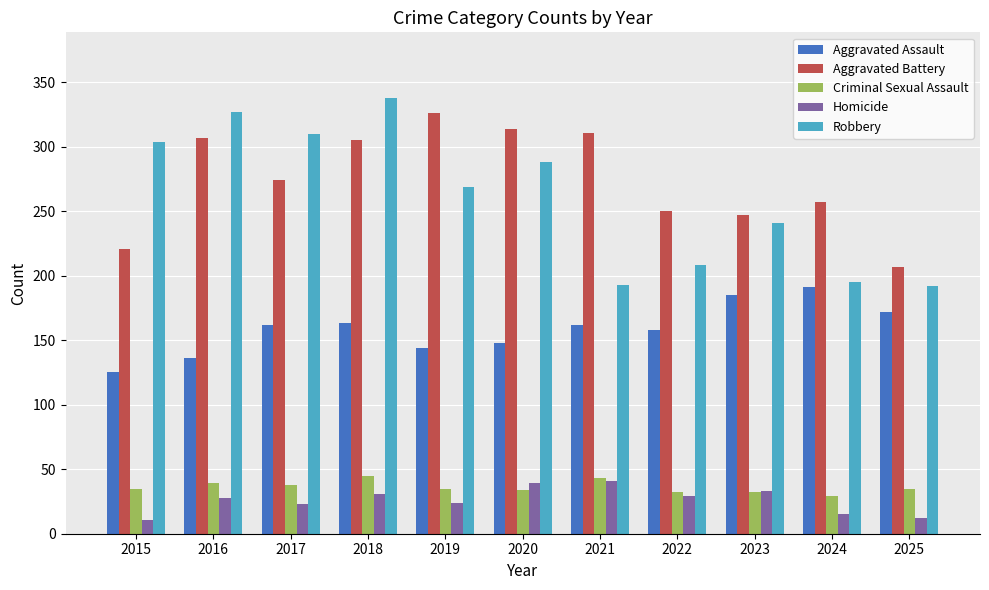

At 2025, list the series in order from largest to smallest.

Aggravated Battery, Robbery, Aggravated Assault, Criminal Sexual Assault, Homicide